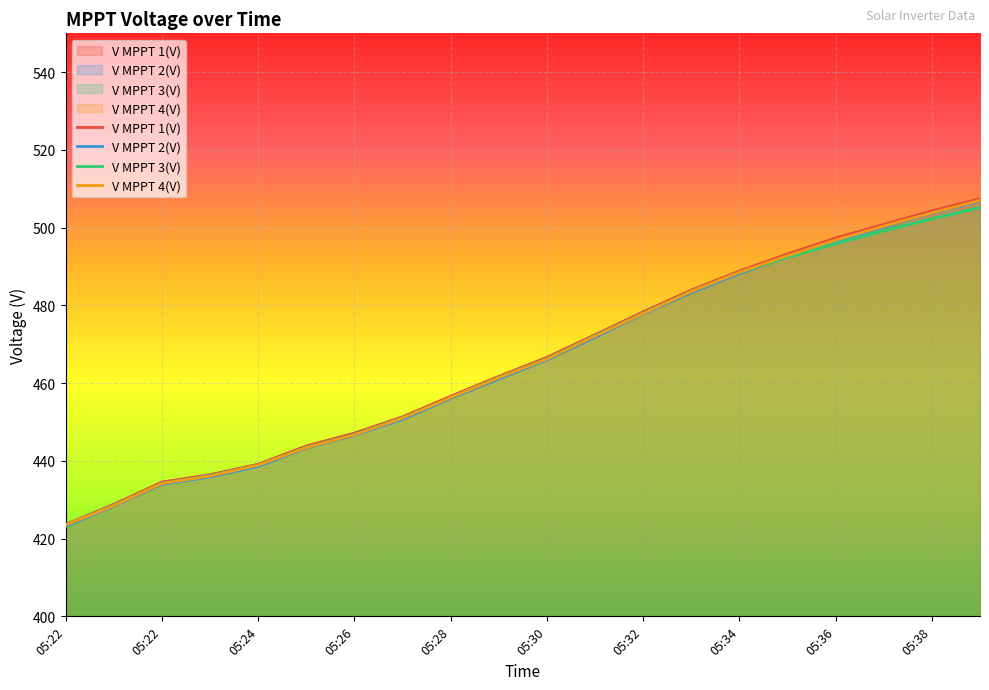

At which label is V MPPT 3(V) closest to 464?

05:30